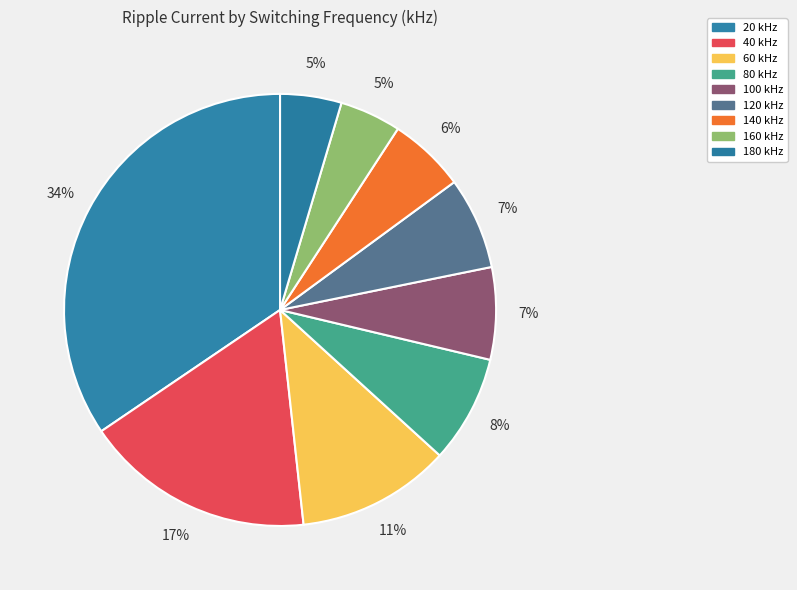

Which slice is the largest?

20 kHz